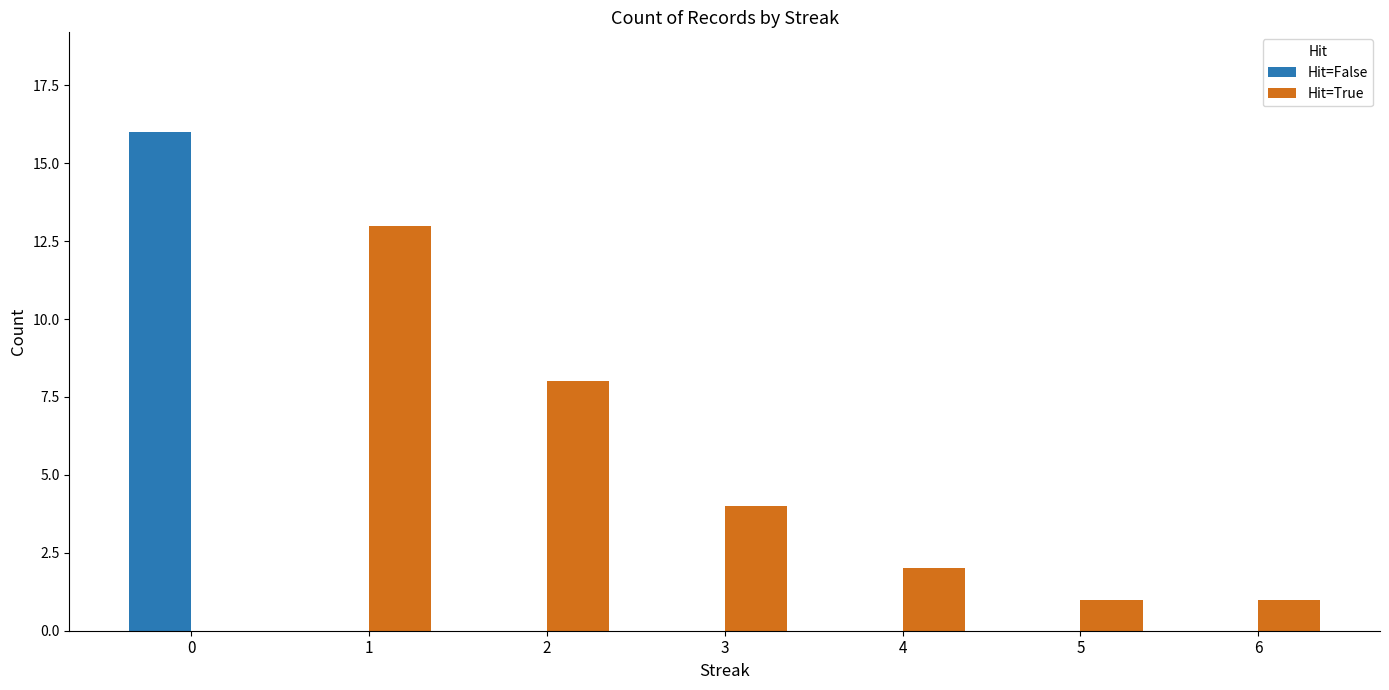

What is the highest value of the Hit=True series?

13